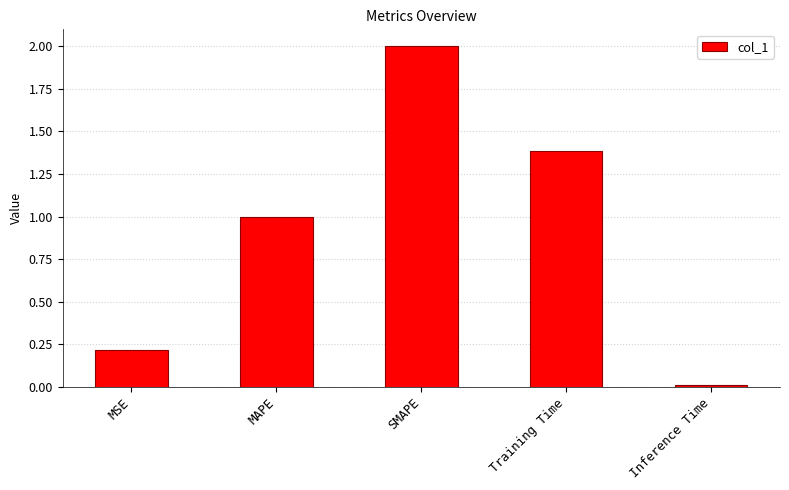

How many series are shown in this chart?

1